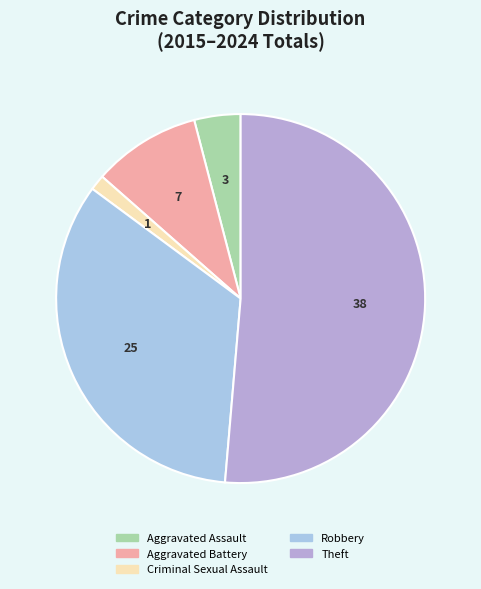

Is there a majority slice in this chart?

Yes